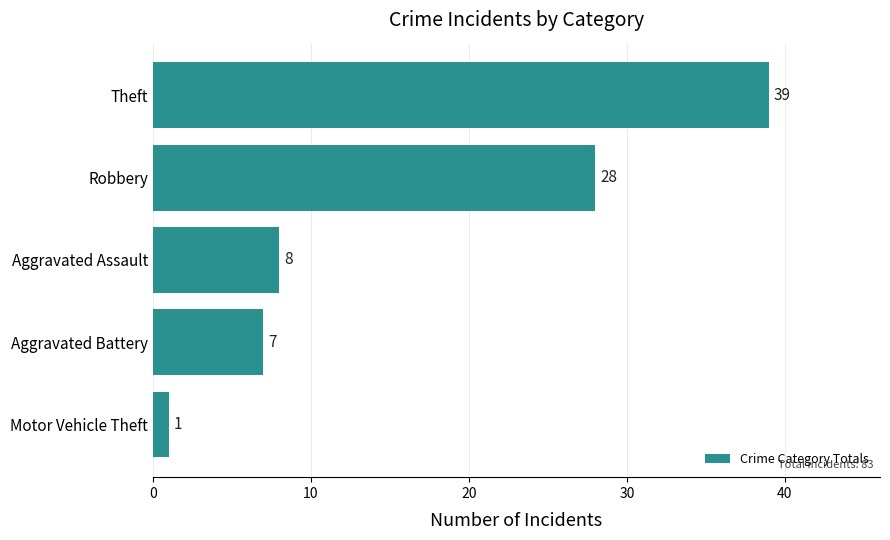

What is the average value?

17